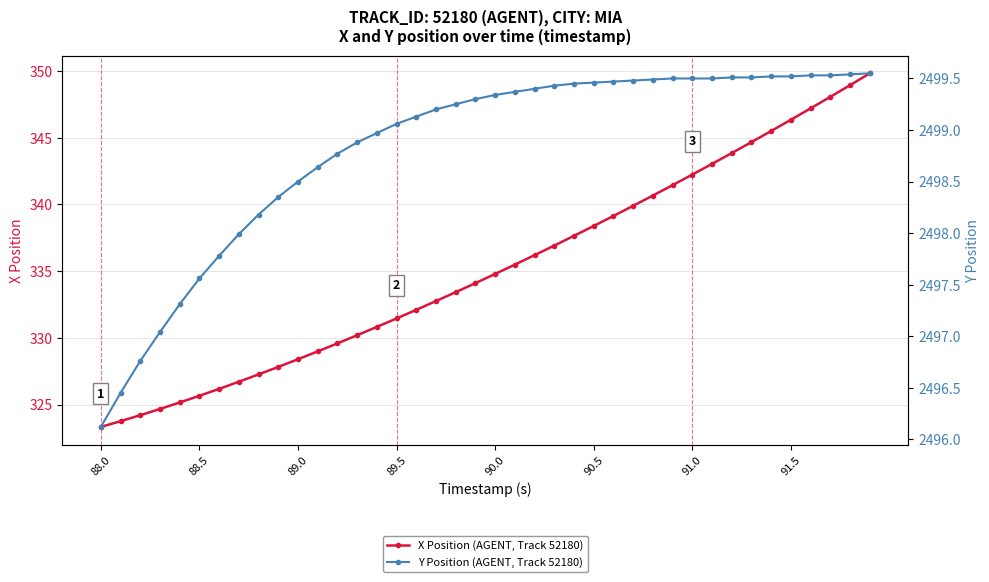

What is the minimum value for X Position (AGENT, Track 52180)?

323.3